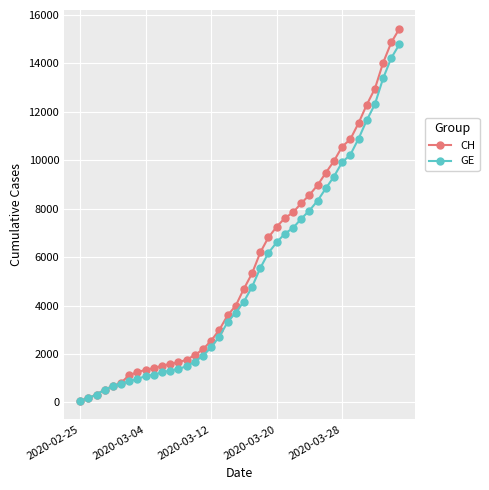

Which series has the largest range (max minus min)?

CH